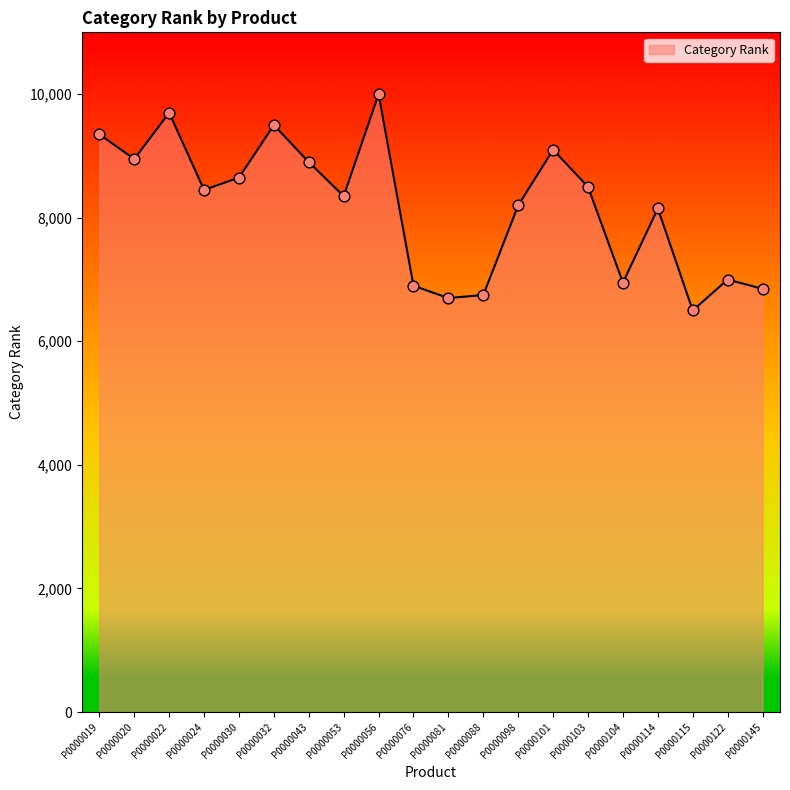

What is the change in value from P0000088 to P0000098?

+1450